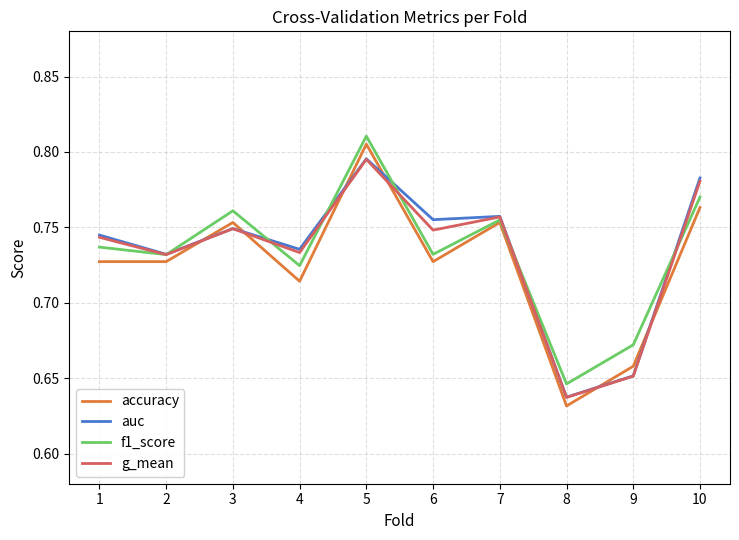

What is the total value across all series at 4?

2.9